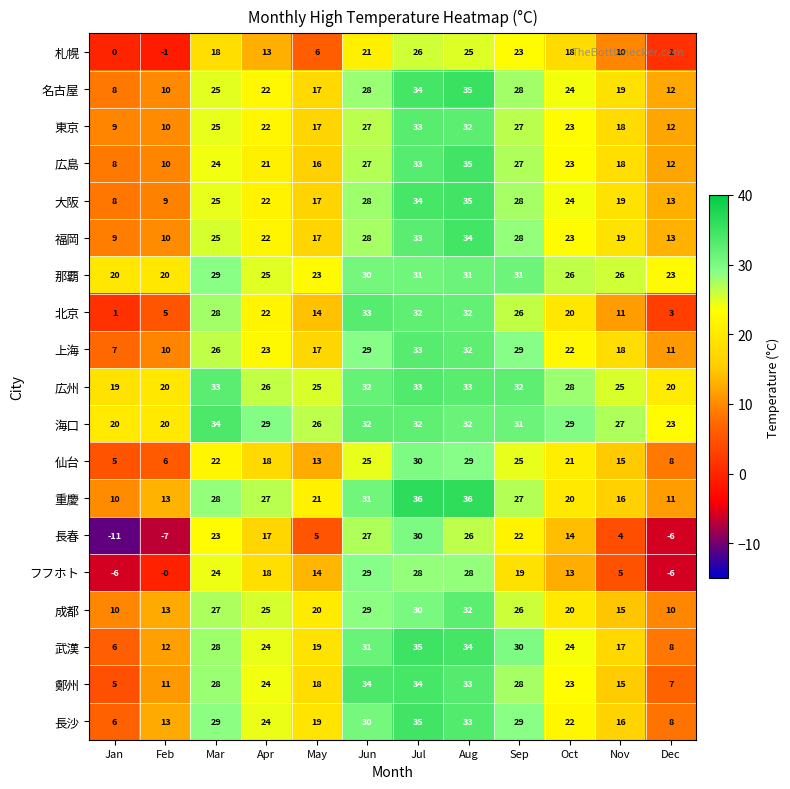

Which series has the widest spread of values?

長春